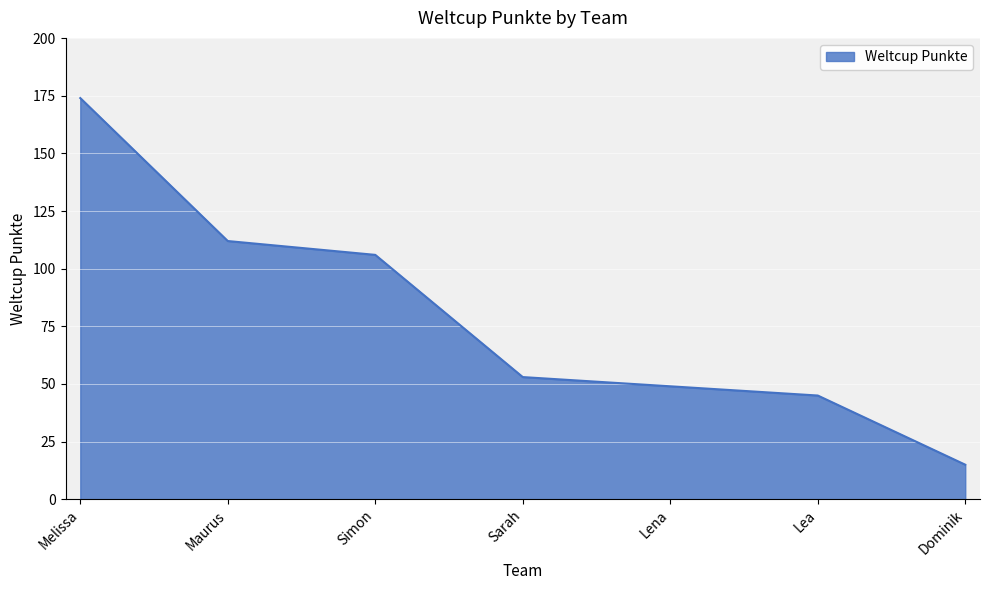

List the labels in order of value, smallest first.

Dominik, Lea, Lena, Sarah, Simon, Maurus, Melissa